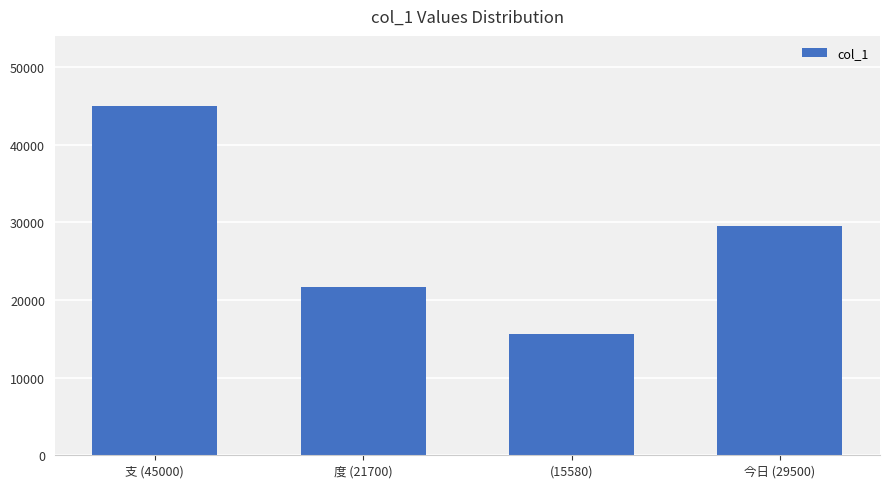

The chart shows a value of 45000 at 支 (45000). True or false?

True